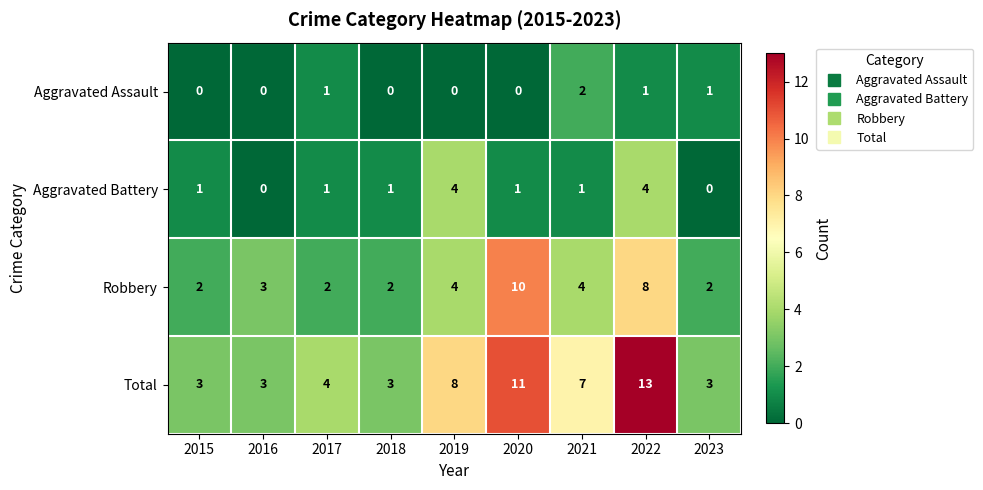

What is the sum of the Total values at 2015 and 2021?

10